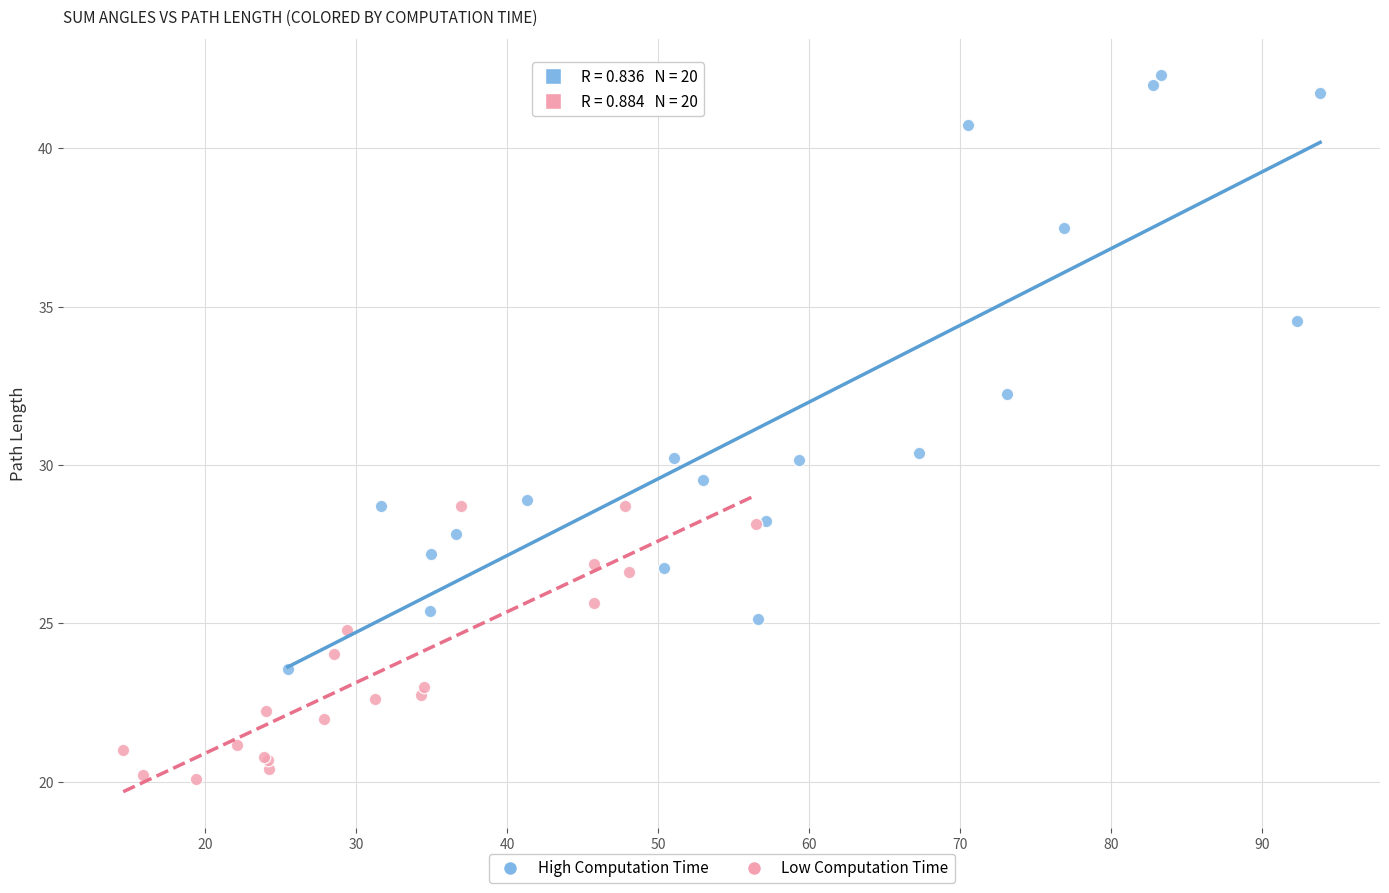

Which series has the largest Y range (max minus min)?

High Computation Time